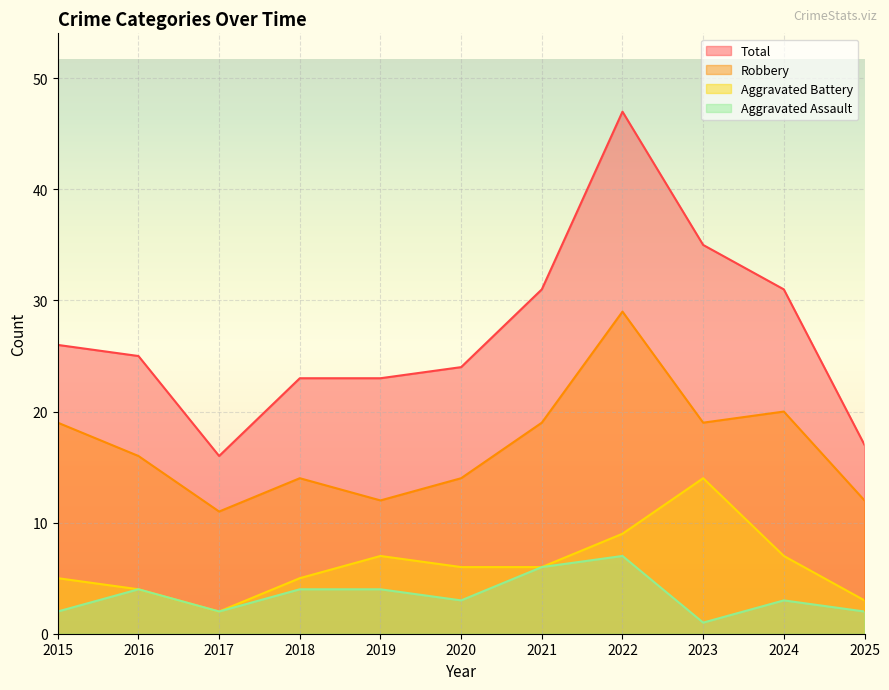

In Aggravated Assault, how many points are higher than both neighbors (excluding endpoints)?

3